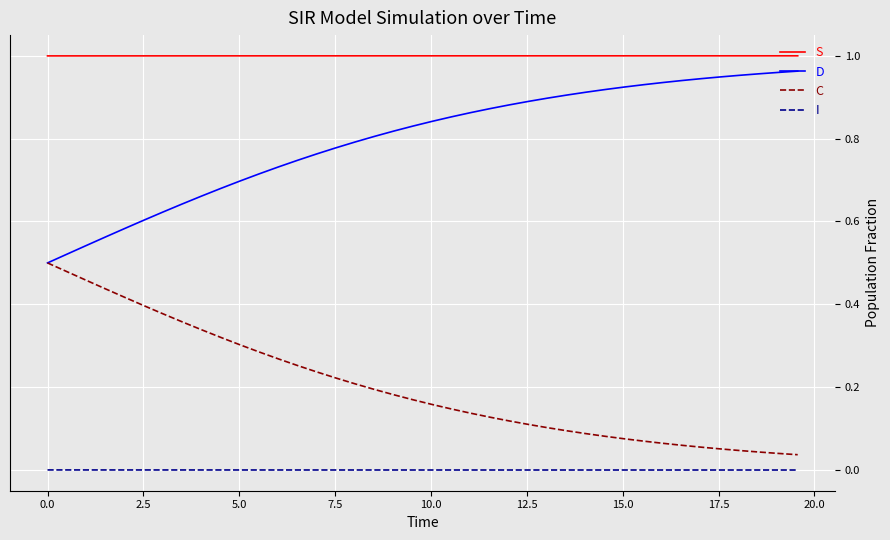

Which series has the largest total across all categories?

S